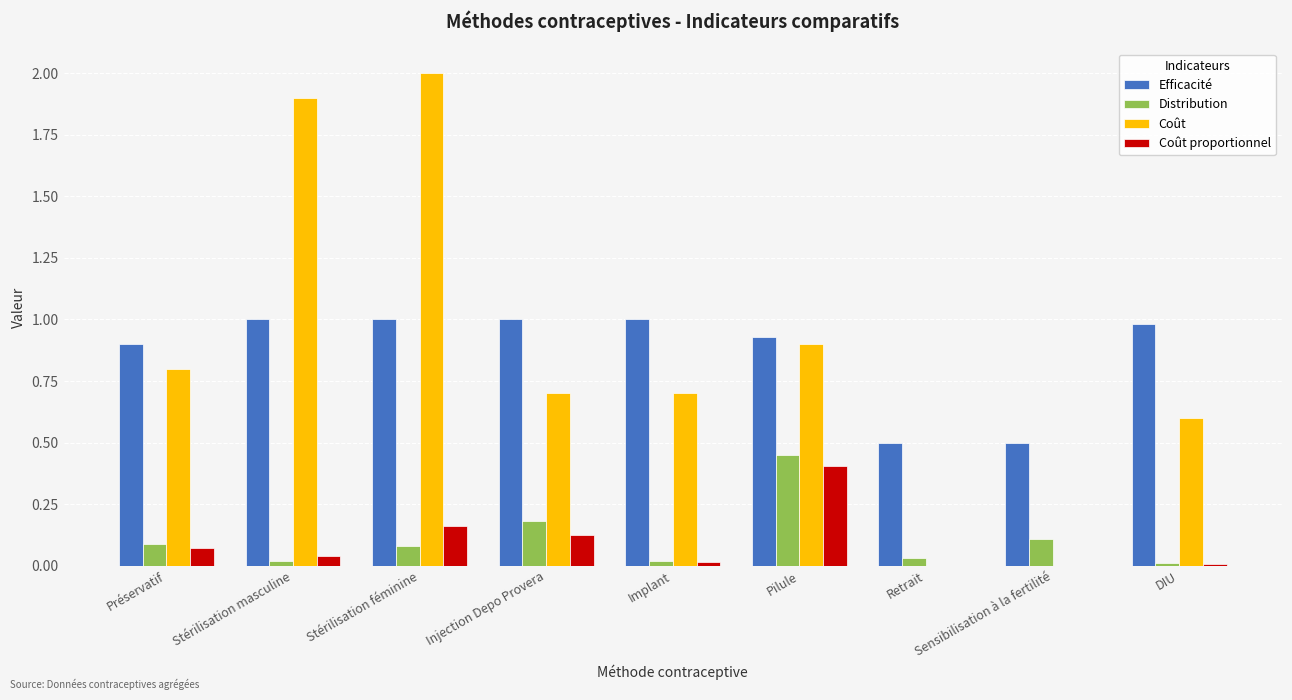

Between Stérilisation masculine and Injection Depo Provera, which series saw the biggest shift?

Coût